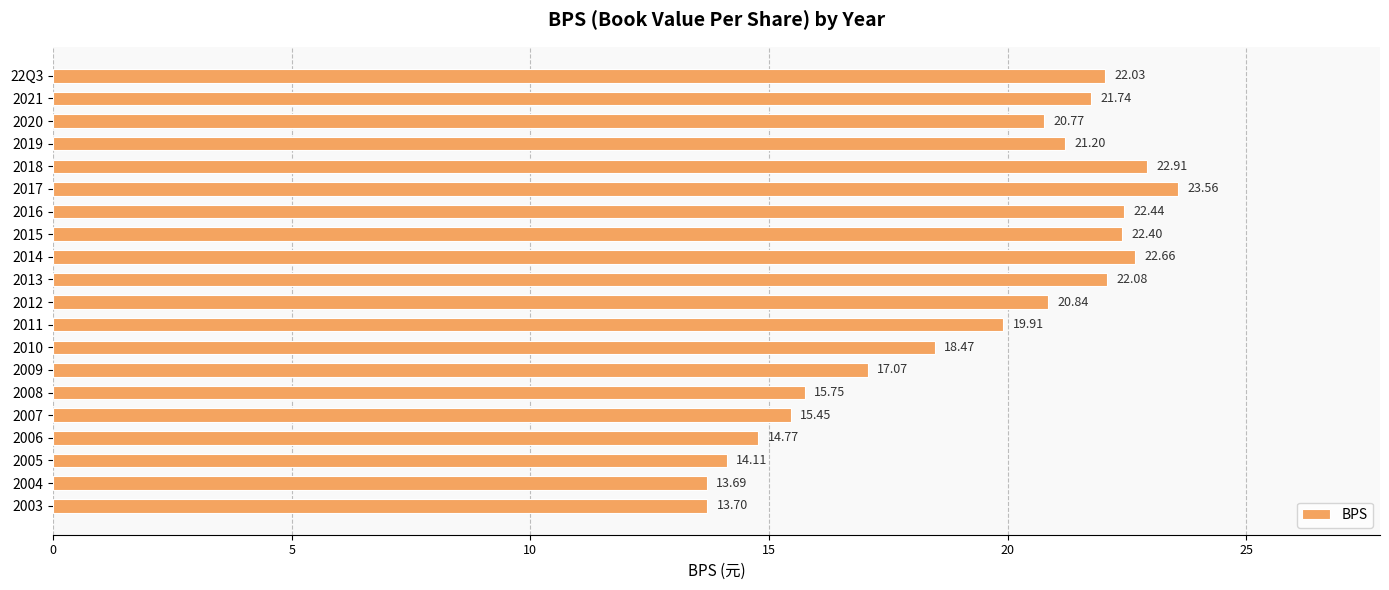

What is the sum of the values at 2018 and 2011?

42.8